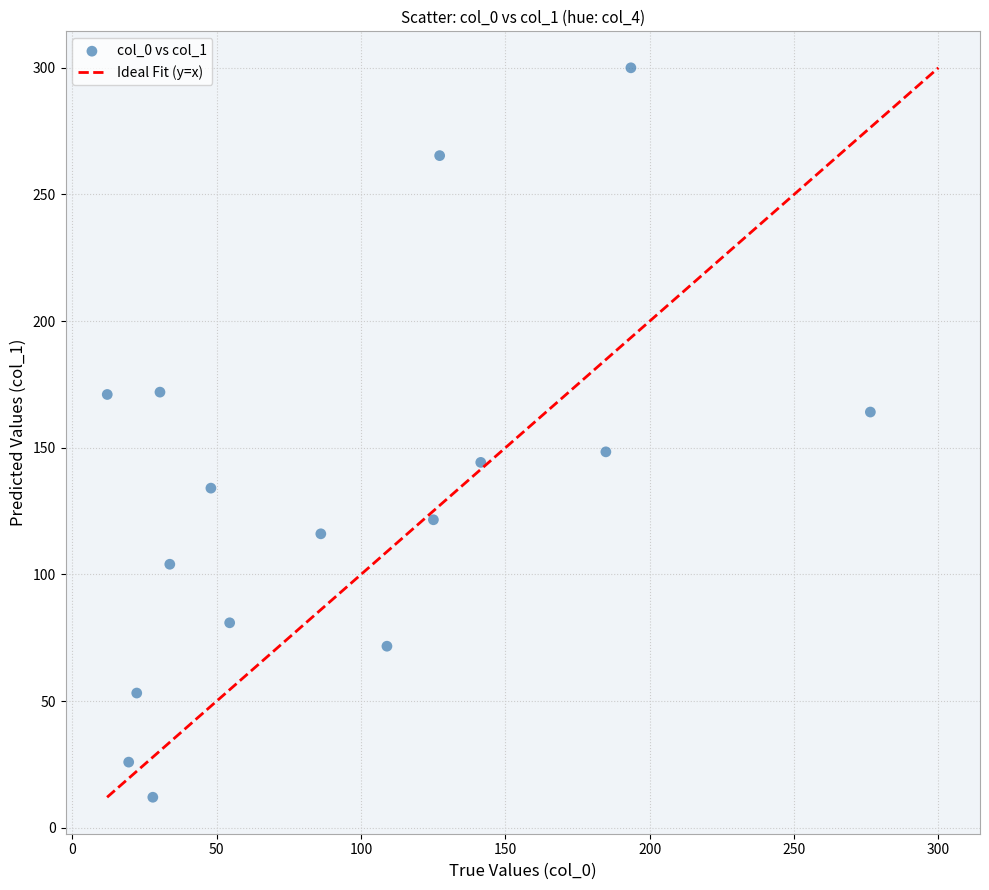

What is the range of X values (max minus min)?

264.3